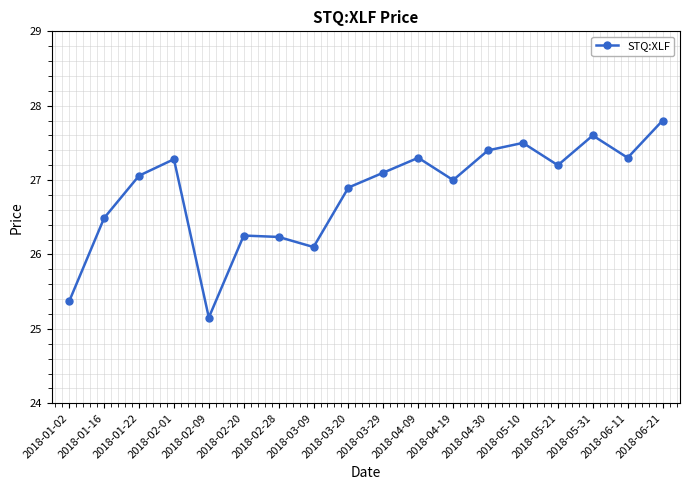

What is the ratio of the value at 2018-02-28 to the value at 2018-02-01?

1.0